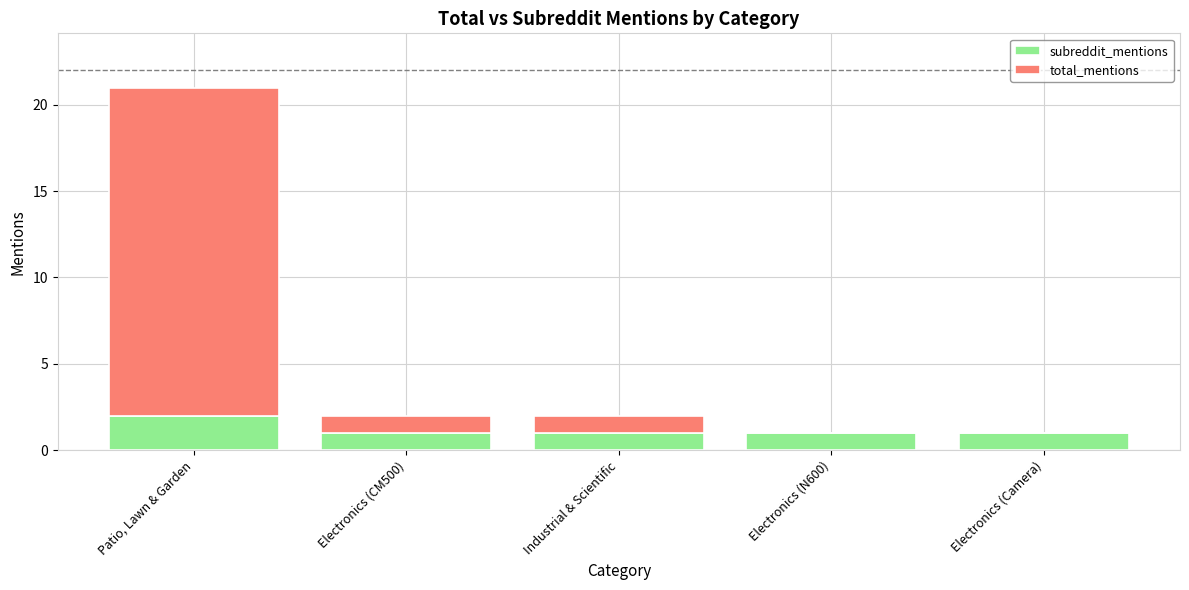

Reading right to left, transcribe the values for subreddit_mentions.

Electronics (Camera)=1	Electronics (N600)=1	Industrial & Scientific=1	Electronics (CM500)=1	Patio, Lawn & Garden=2